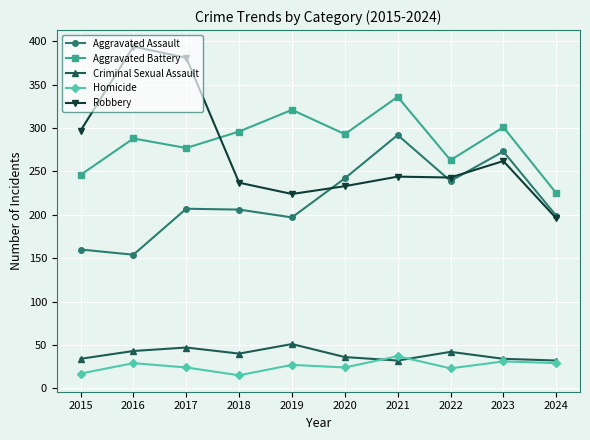

At which category does Homicide reach its first local peak?

2016